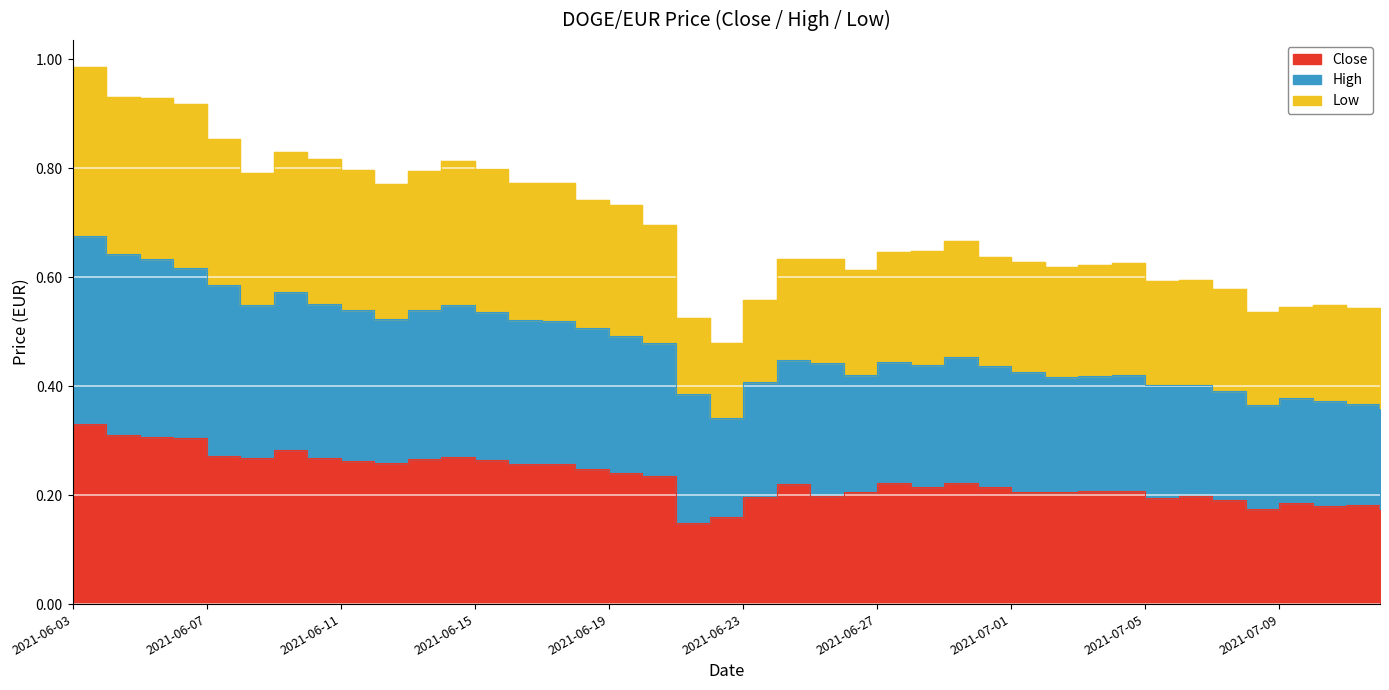

True or false: Close has more than 2 points higher than both neighbors.

True